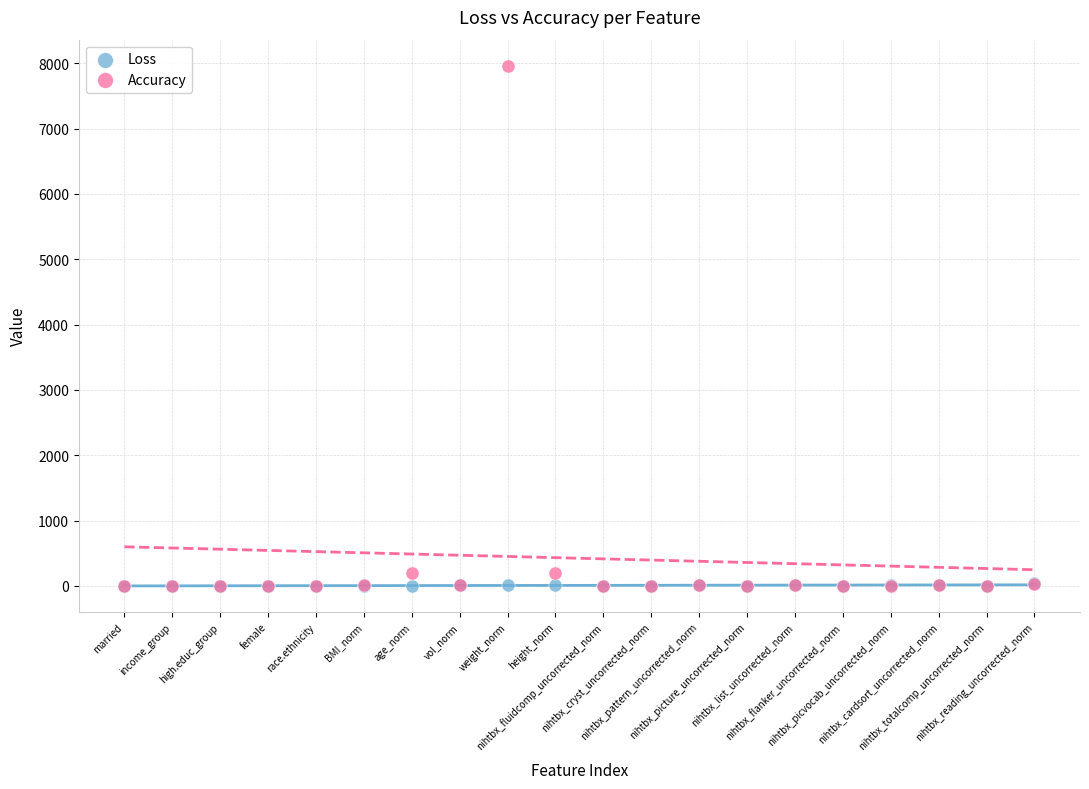

Which series has the widest spread of Y values?

Accuracy